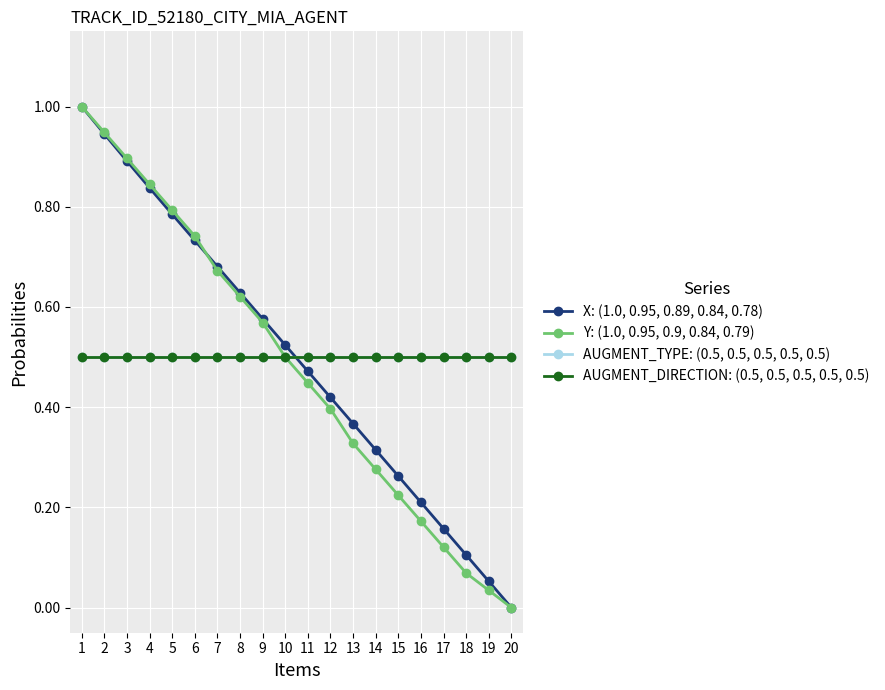

Does the chart have visible grid lines?

Yes